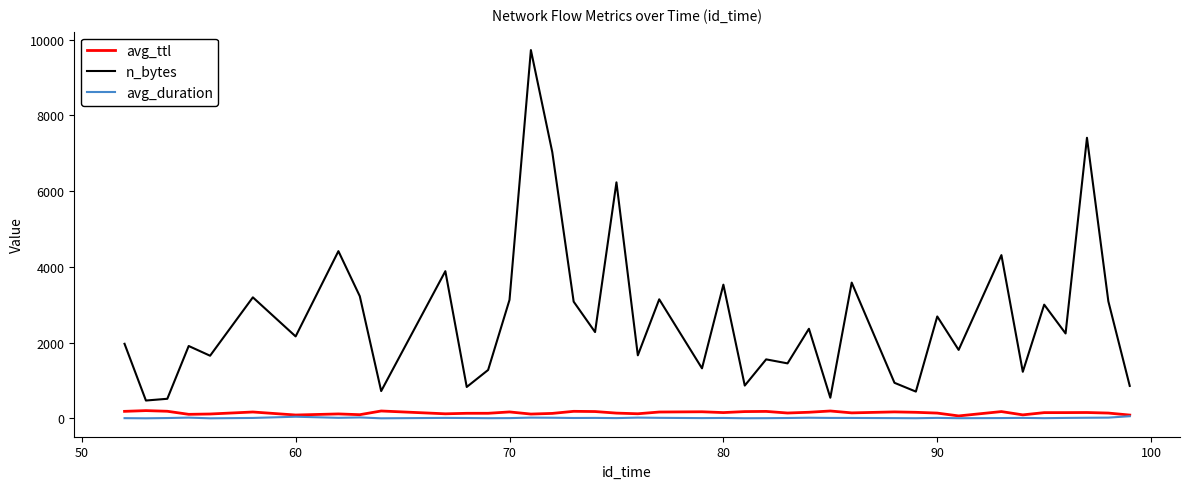

Which series has the largest total across all categories?

n_bytes